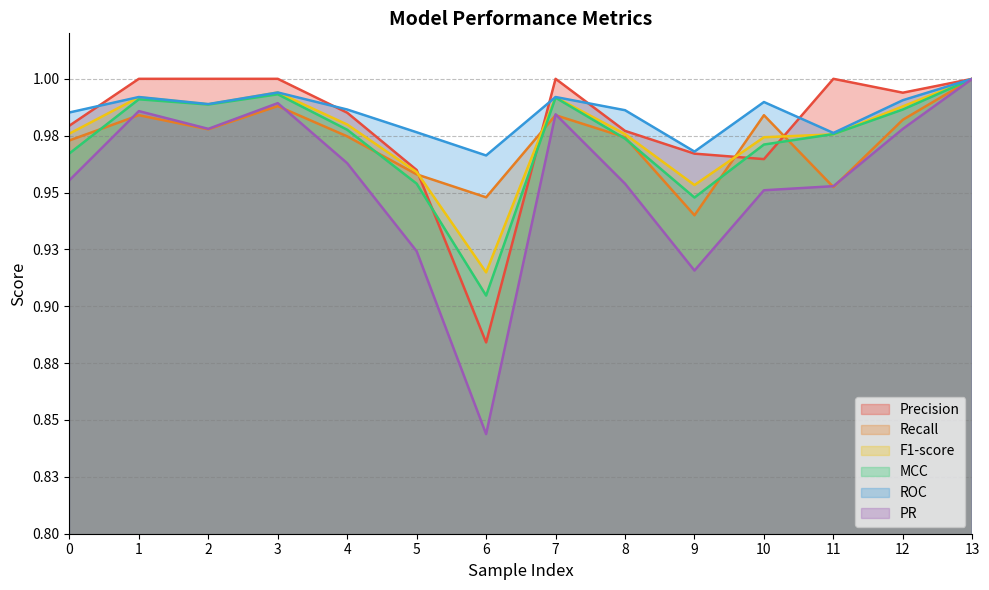

Which series has the widest spread of values?

PR